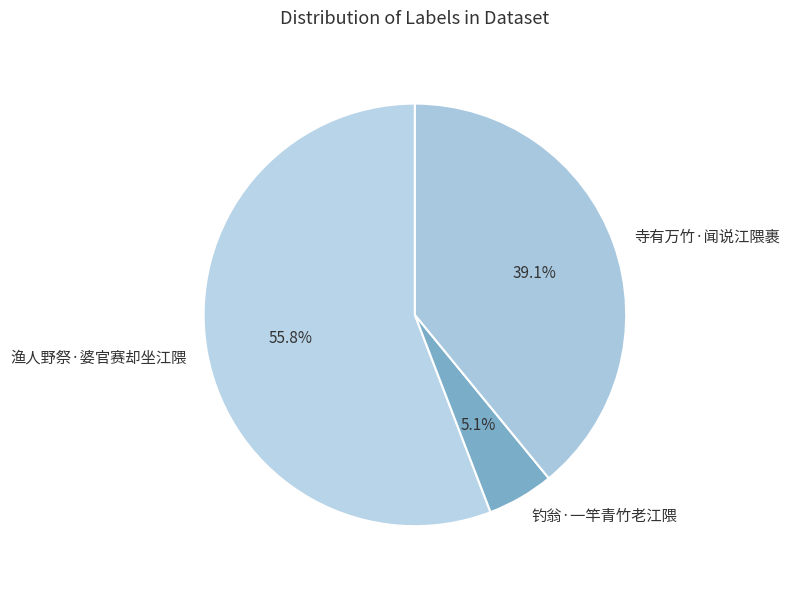

What is the largest slice in the pie chart?

渔人野祭·婆官赛却坐江隈